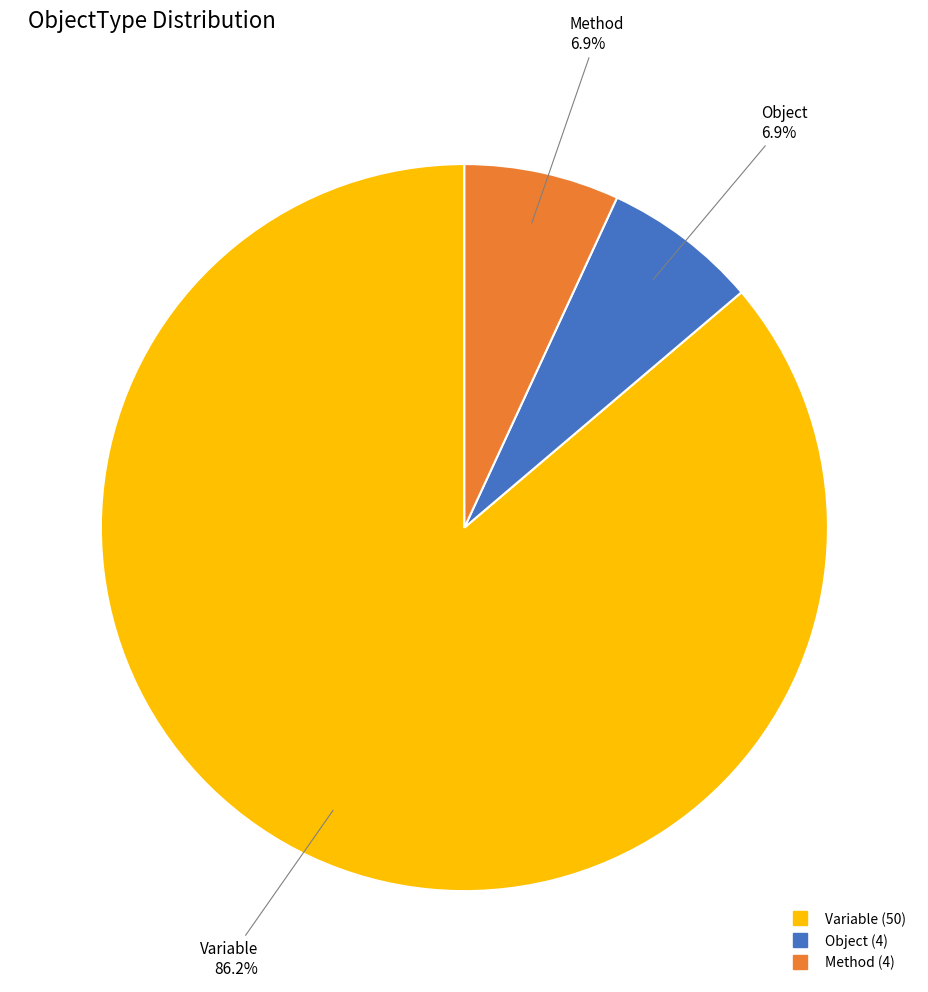

Does any single category account for the majority?

Yes